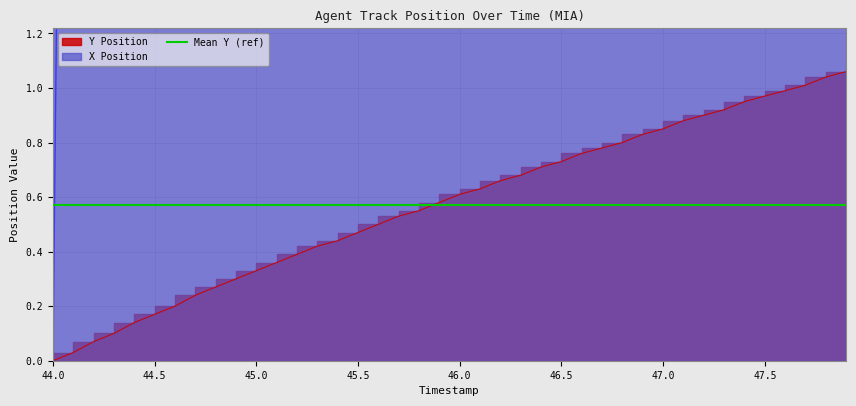

What is the approximate value of Y Position at 46.9?

0.8